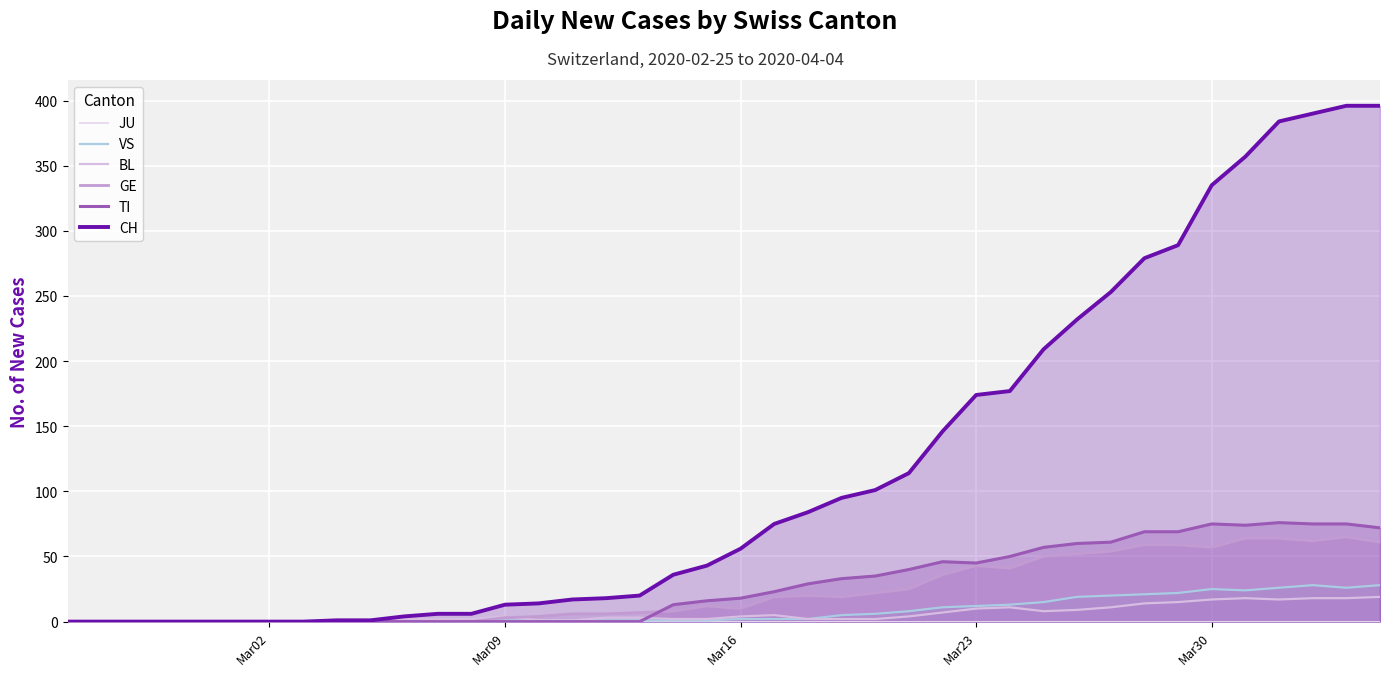

True or false: JU and BL cross at least once.

False